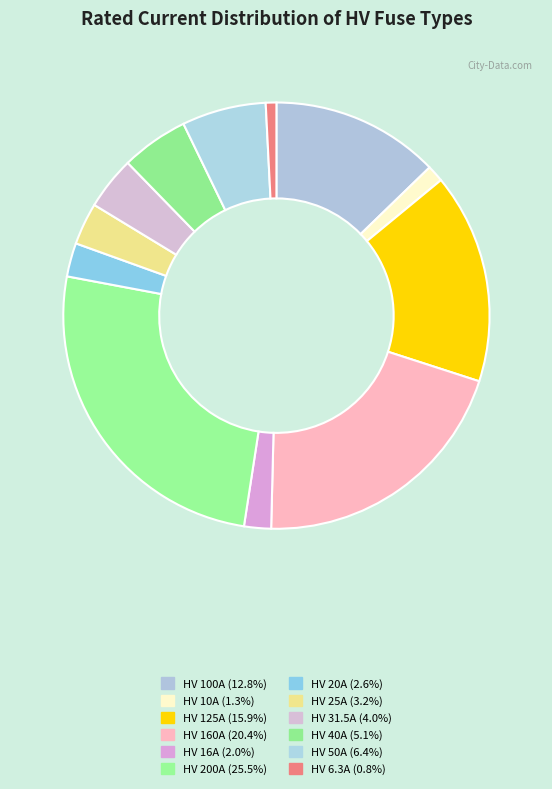

What percentage is the HV 50A slice, to the nearest percent?

6%